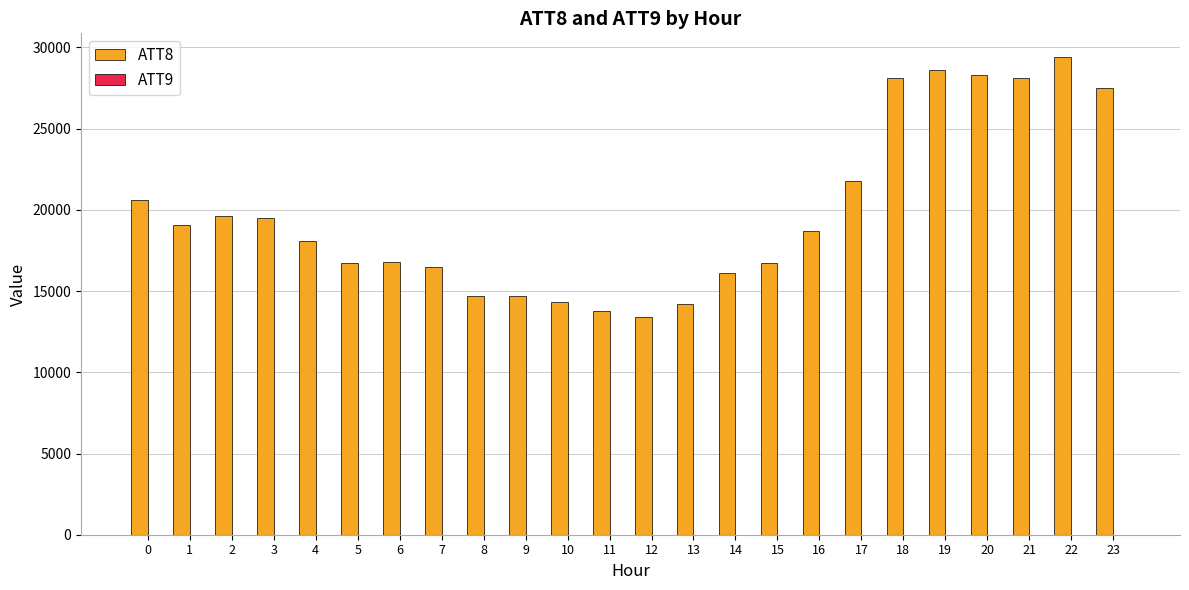

Which series has the largest total across all categories?

ATT8